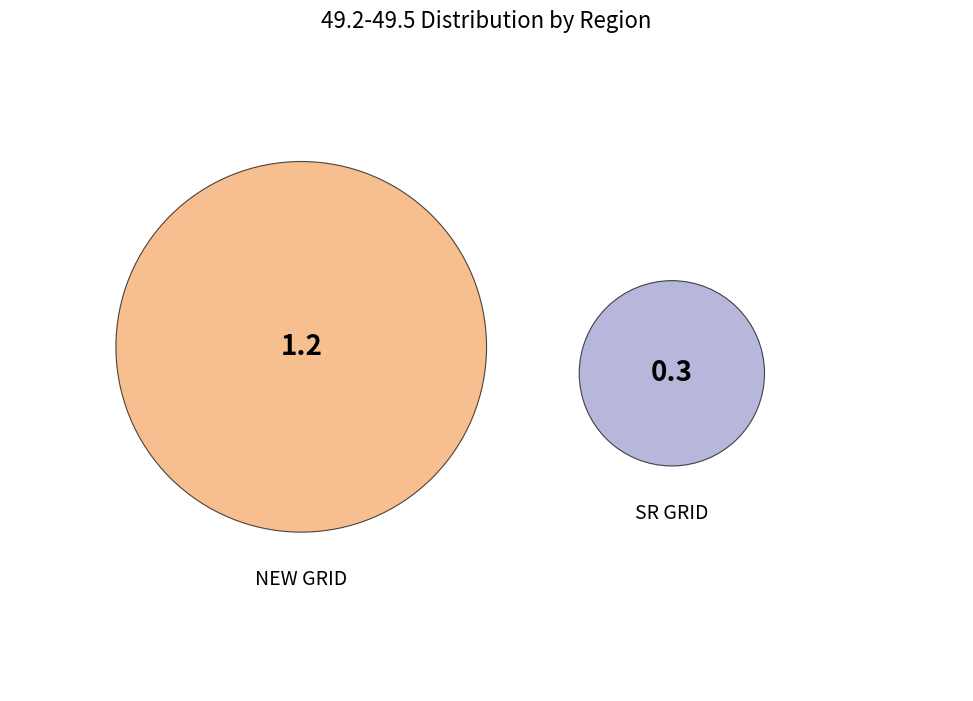

To the nearest percent, what percentage of the pie is NEW GRID?

80%